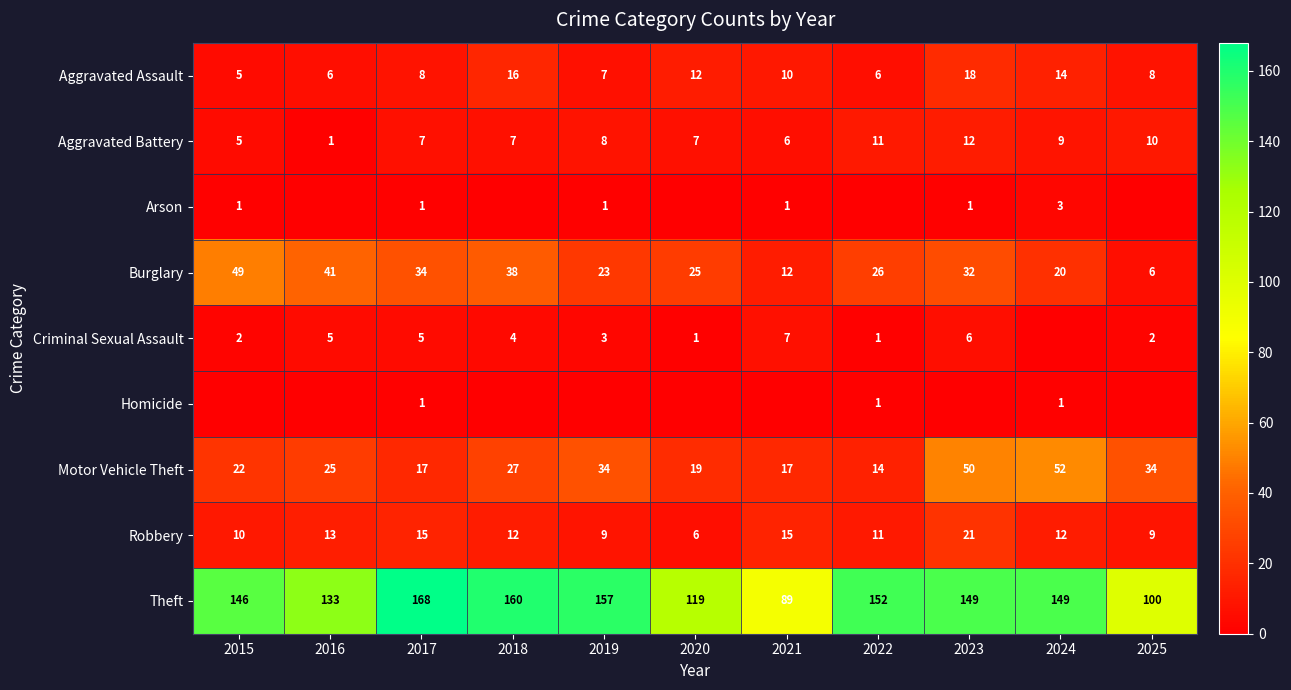

What is the difference between the maximum and minimum values in the Aggravated Battery series?

11